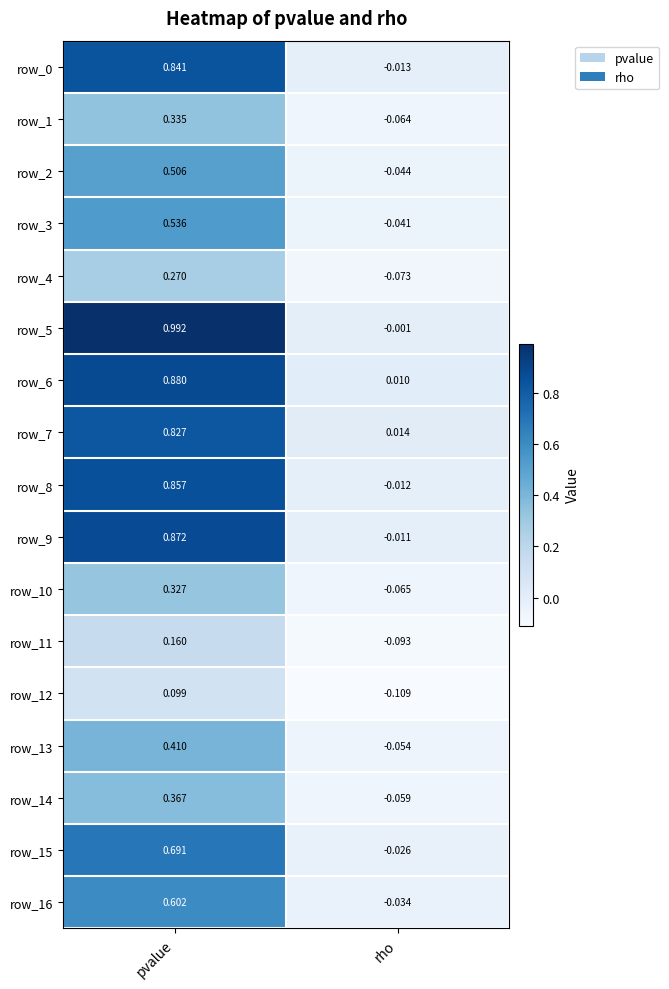

List the labels in order of row_4 value, largest first.

pvalue, rho